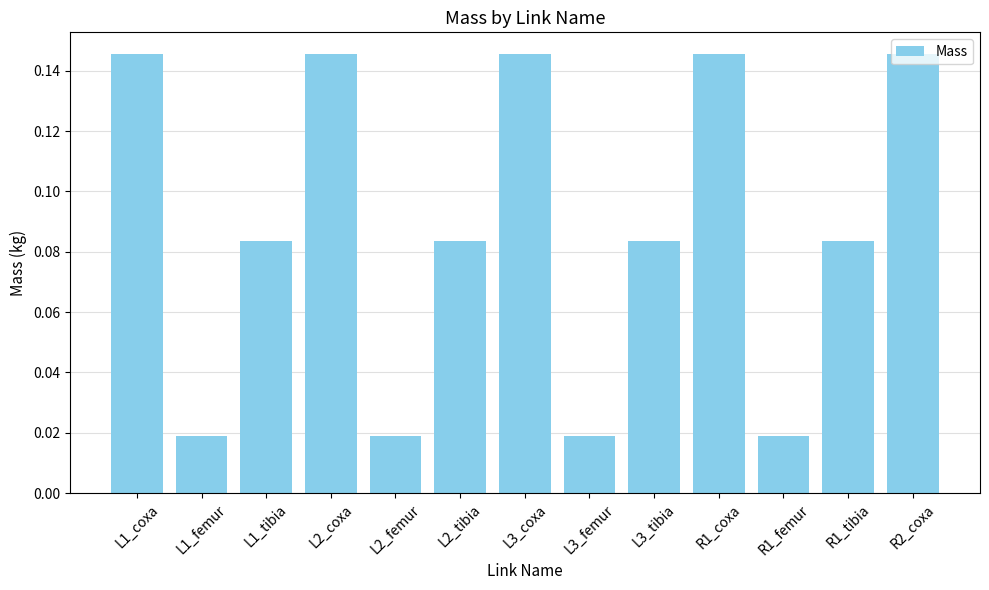

Count the values in the range 0 to 1.

13